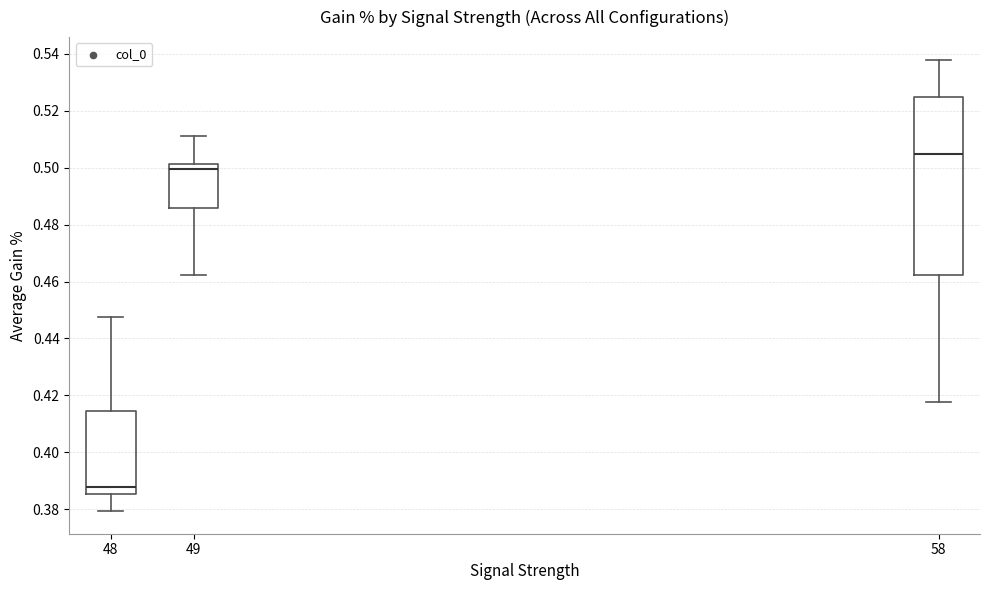

Which box is the tallest, from its lower edge to its upper edge?

58